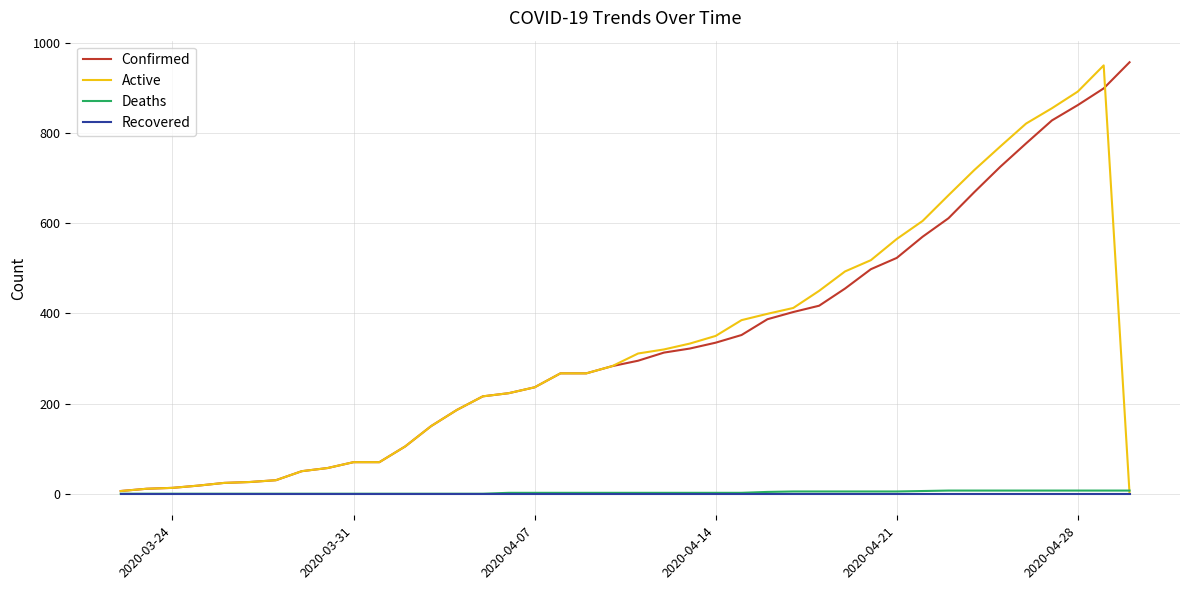

Does the chart have visible grid lines?

Yes